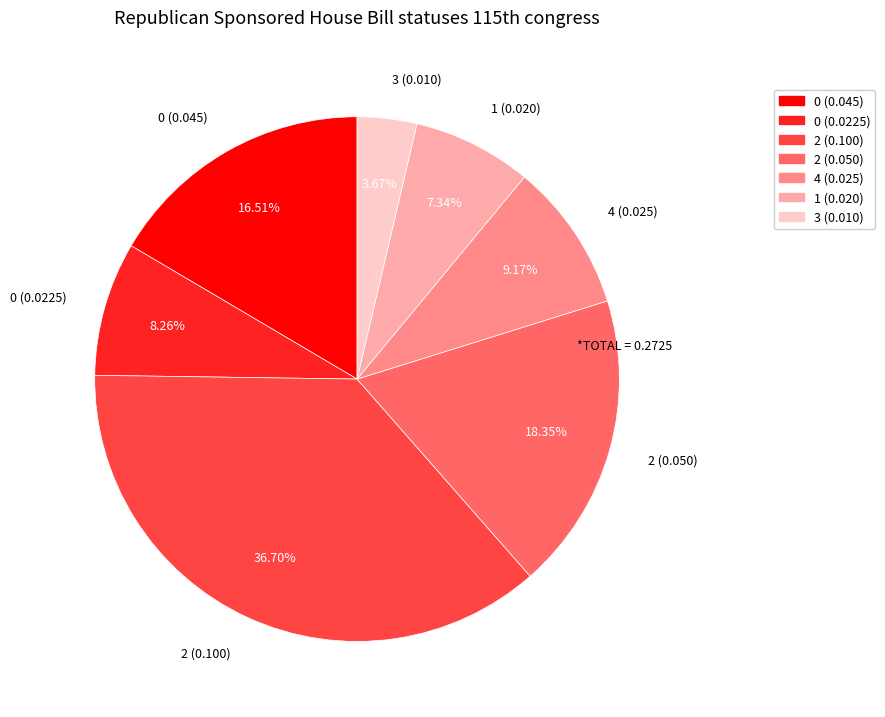

Is there a majority slice in this chart?

No